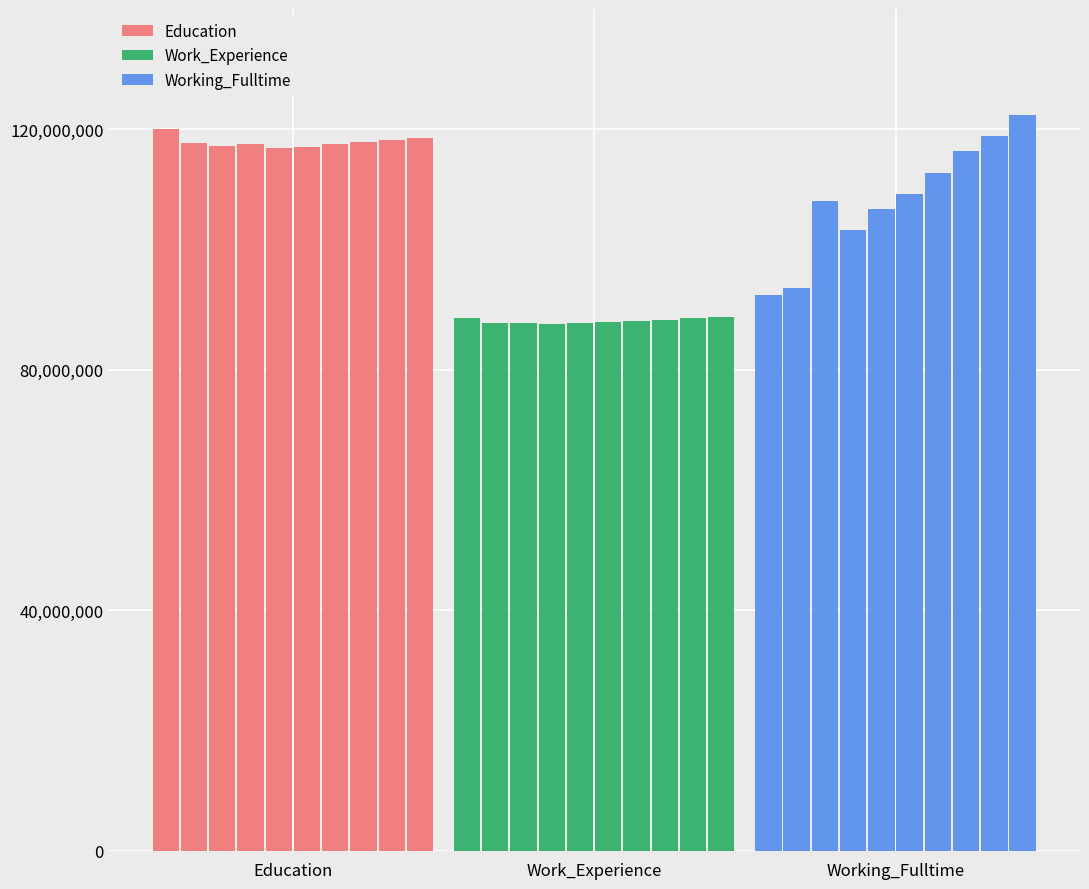

Which series has the largest total across all categories?

Education